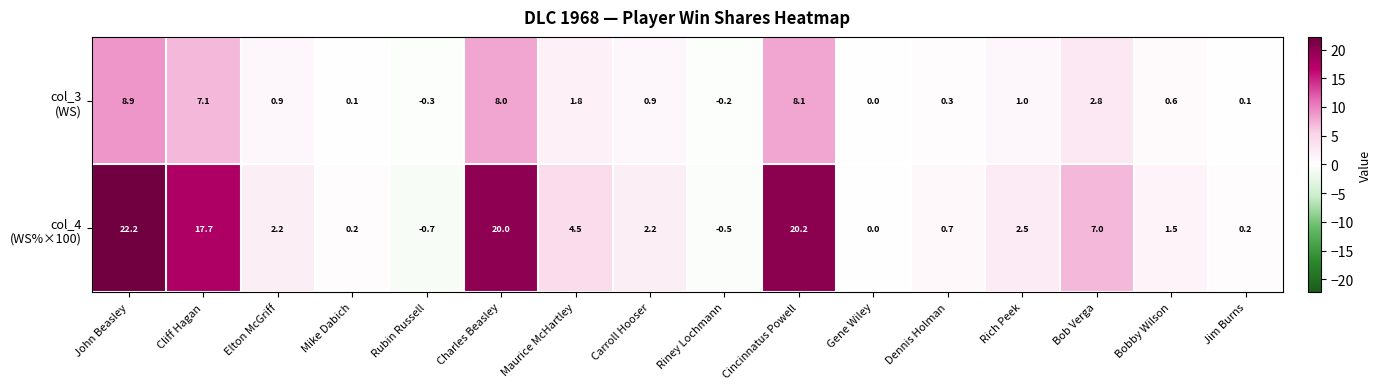

Which label corresponds to the smallest value in the chart?

Rubin Russell